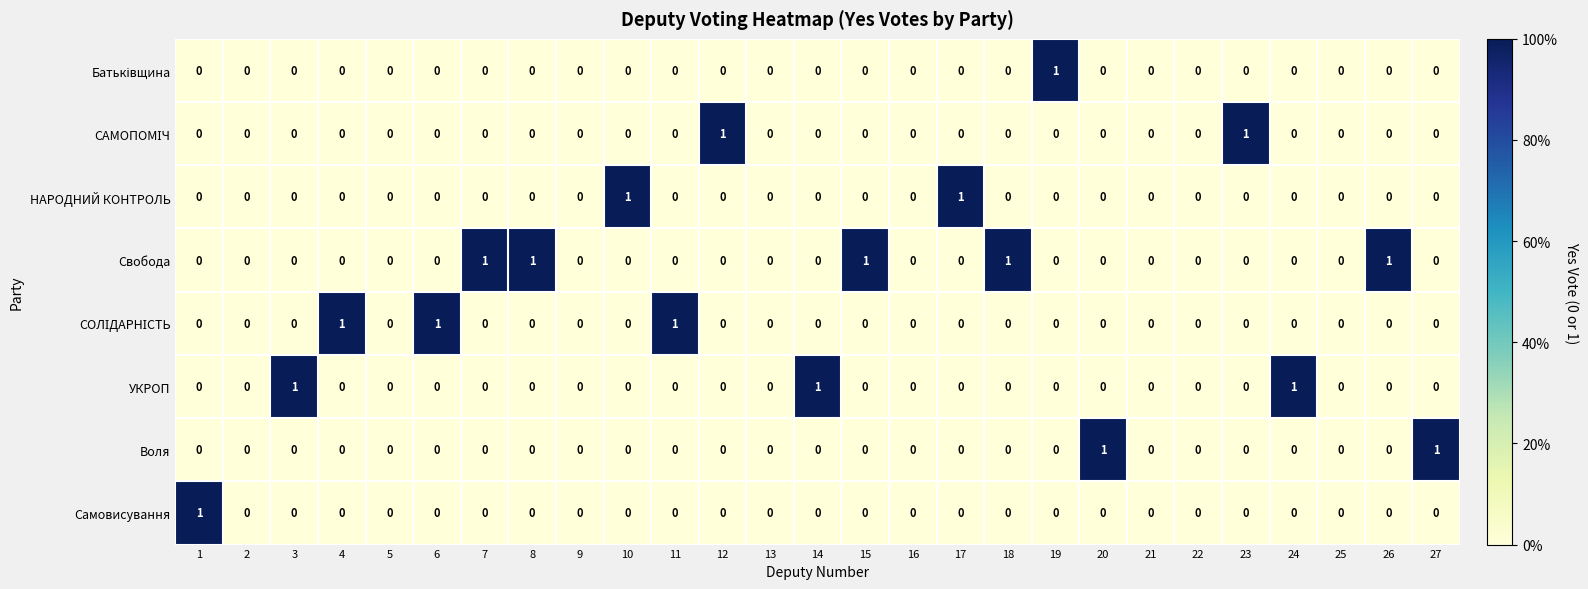

What is the greatest value displayed?

1